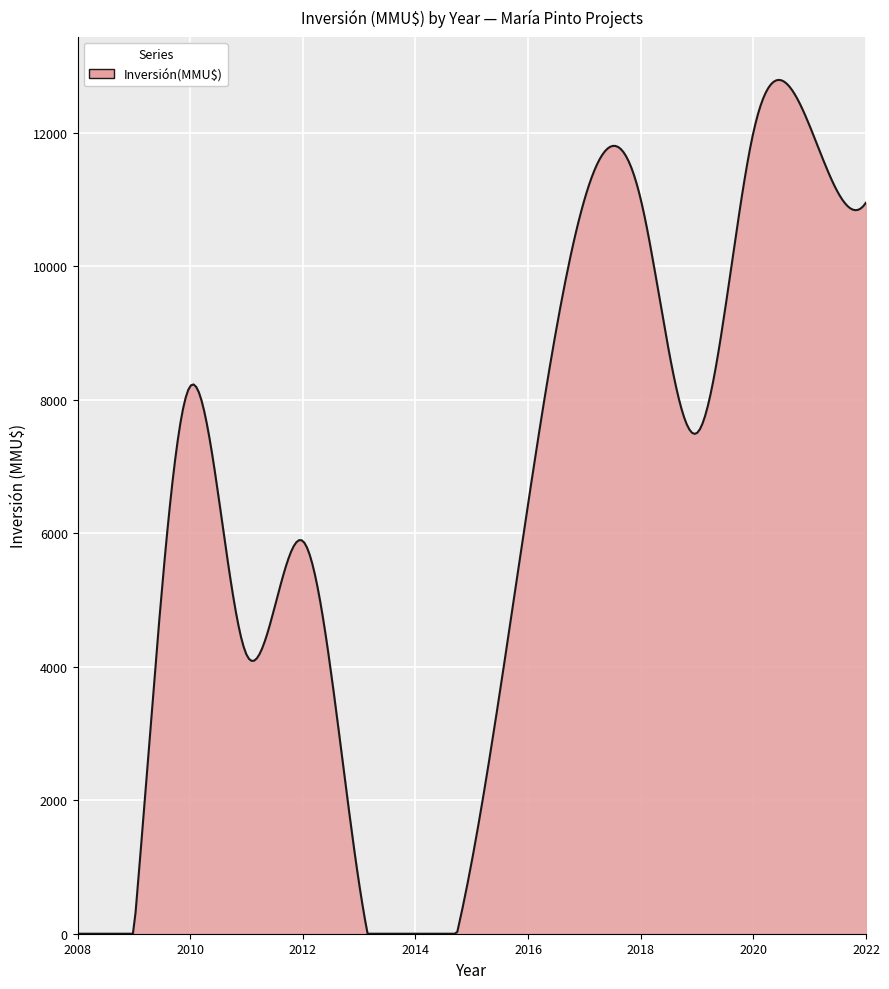

What is the maximum value shown in the chart?

12788.1